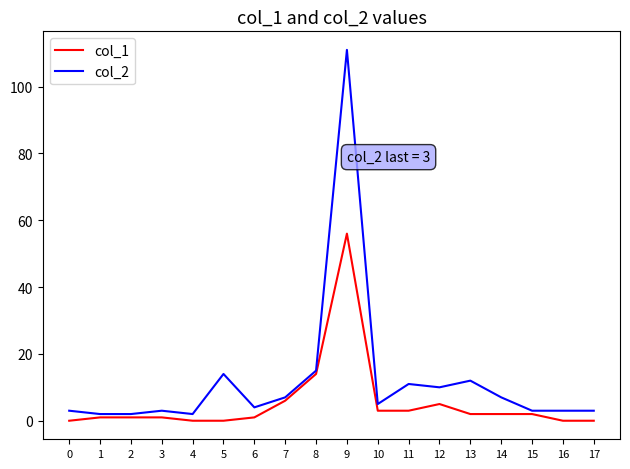

True or false: col_1 and col_2 cross at least once.

False